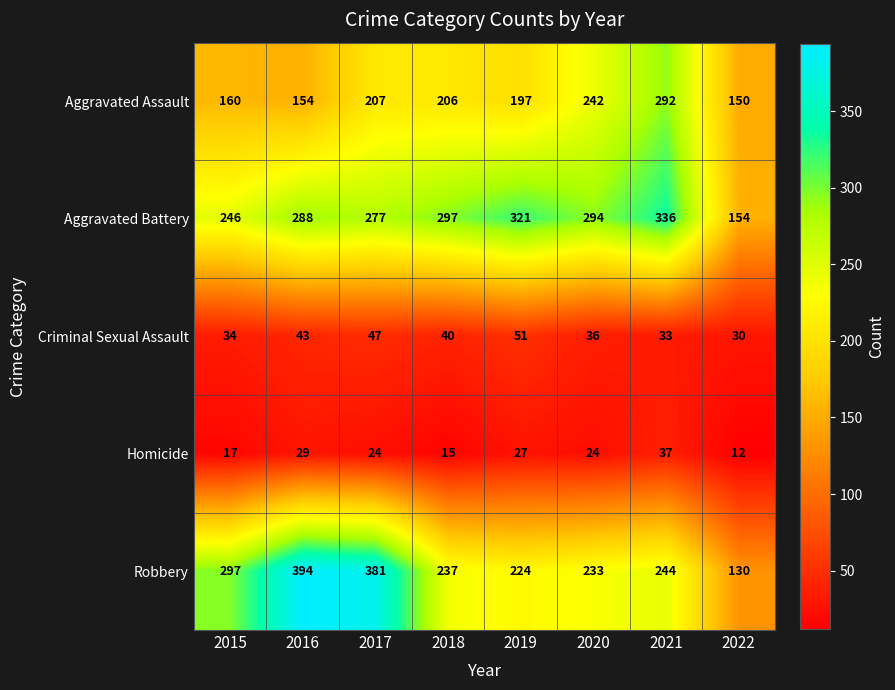

At how many categories does at least one series exceed 305?

4